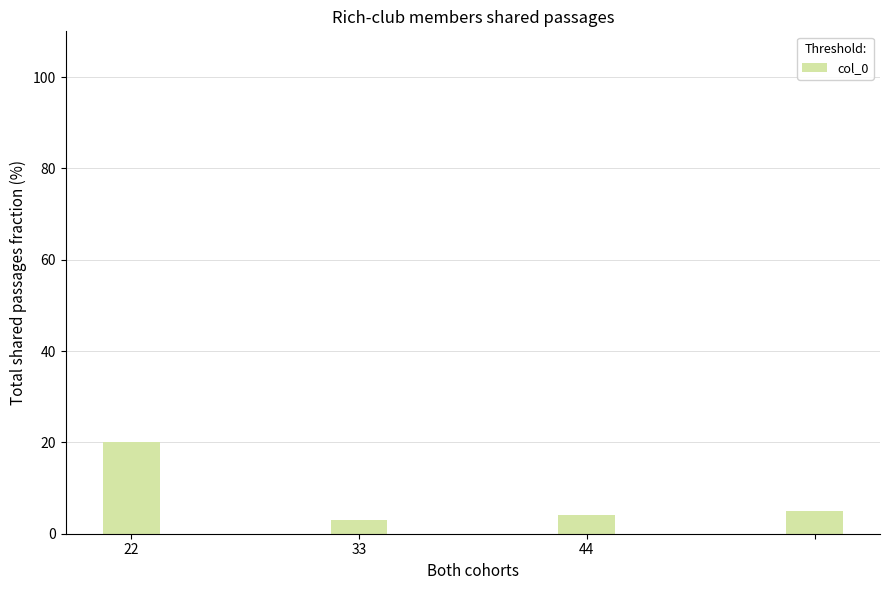

What is the minimum value shown in the chart?

3